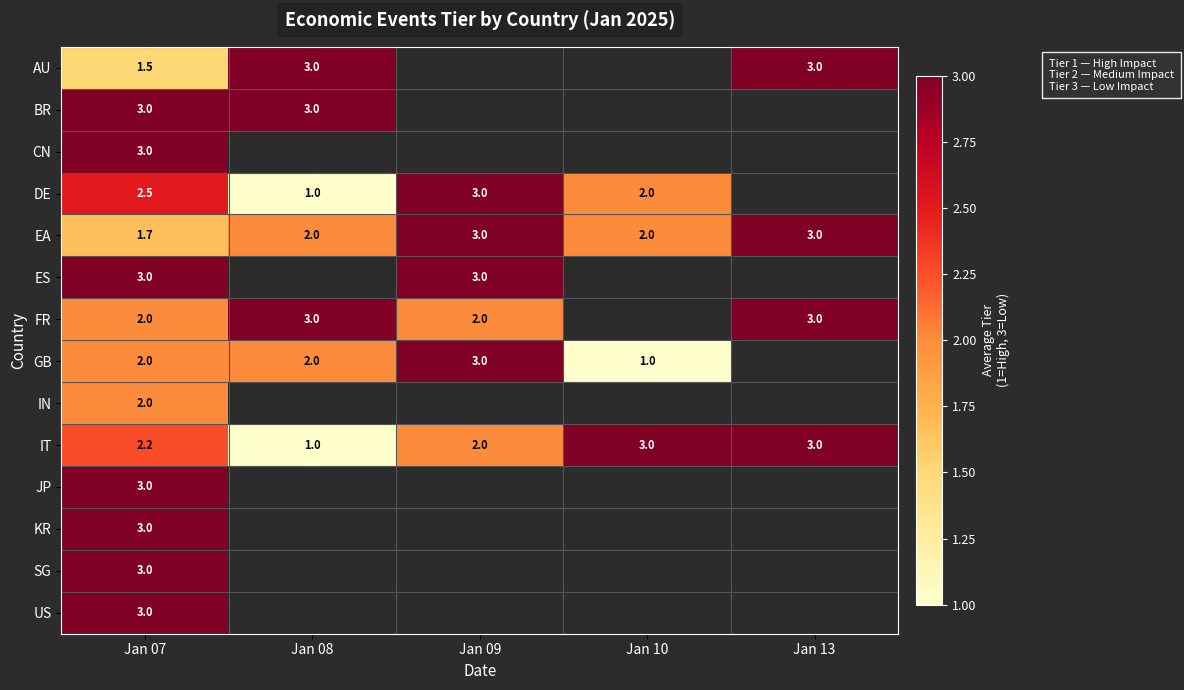

What is the sum of the EA values at Jan 13 and Jan 10?

5.0